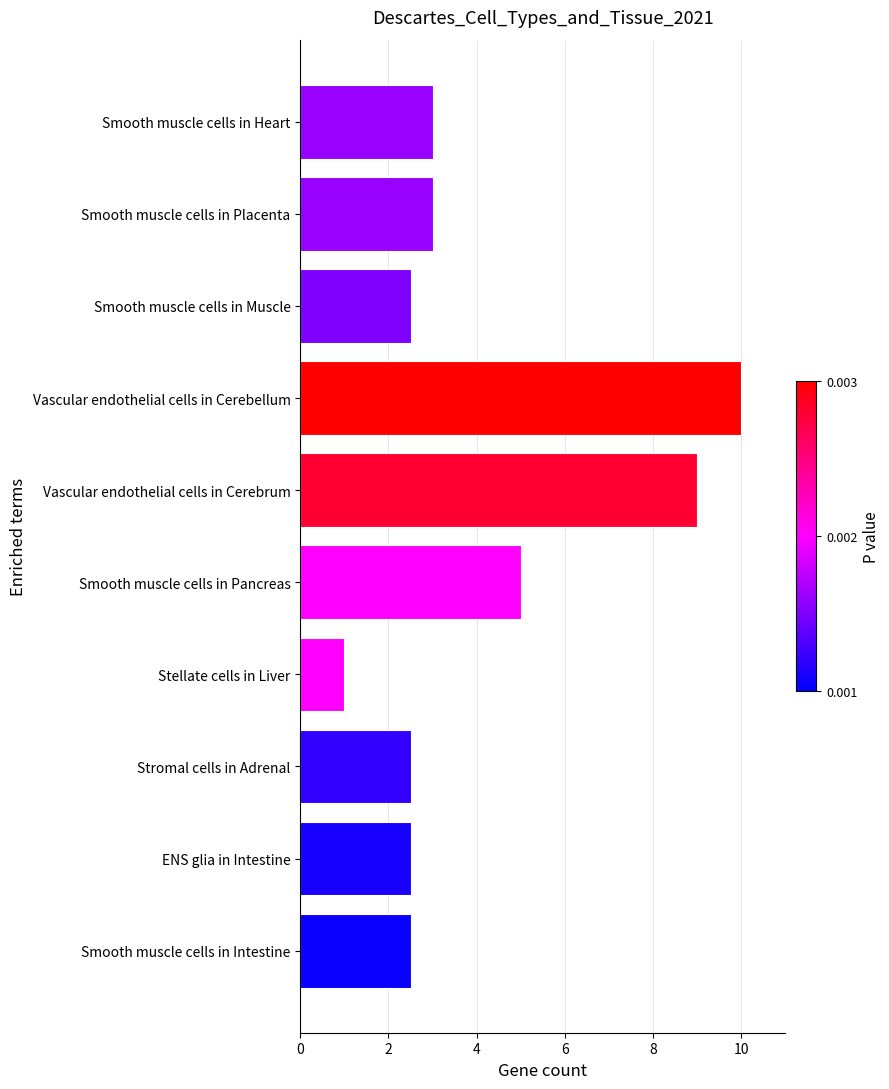

Are the bars grouped side by side (vs. stacked)?

No